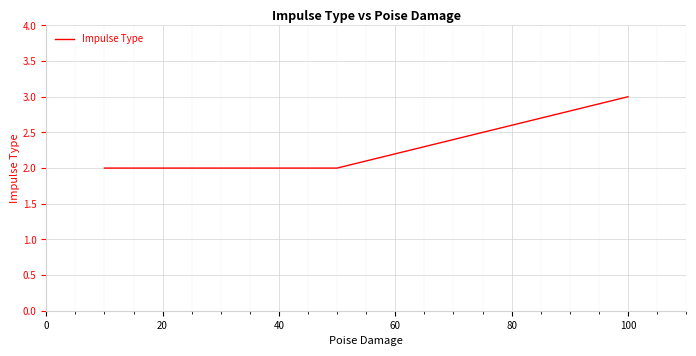

What is the sum of all values?

7